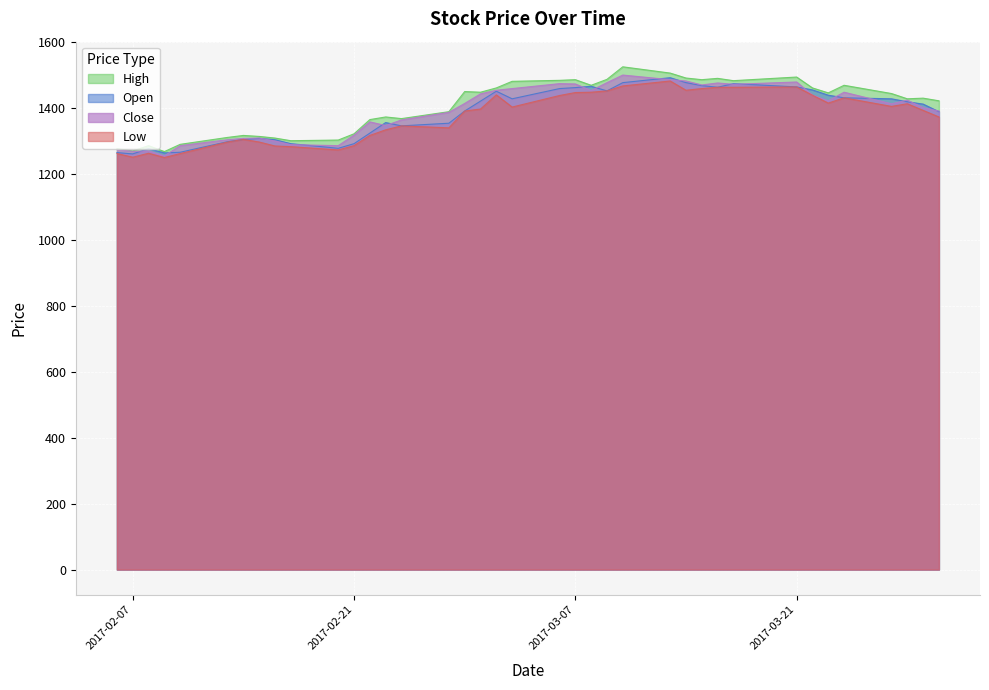

What is the sum of the Open values at 2017-02-13 and 2017-02-10?

2562